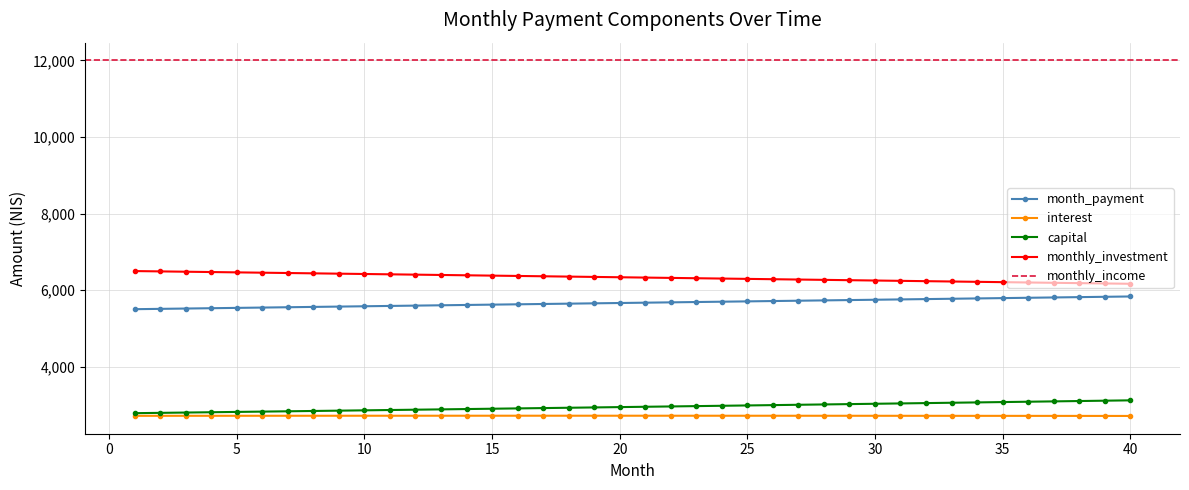

Reading right to left, transcribe all the data shown in this chart.

40=5834.3	39=5825.7	38=5817.2	37=5808.7	36=5800.1	35=5791.6	34=5783.1	33=5774.5	32=5766.0	31=5757.5	30=5748.9	29=5740.4	28=5731.9	27=5723.3	26=5714.8	25=5706.3	24=5697.7	23=5689.2	22=5680.7	21=5672.2	20=5663.6	19=5655.1	18=5646.6	17=5638.1	16=5629.6	15=5621.1	14=5612.6	13=5604.0	12=5595.5	11=5587.0	10=5578.5	9=5570.0	8=5561.5	7=5553.0	6=5544.5	5=5536.1	4=5527.6	3=5519.1	2=5510.6	1=5502.1